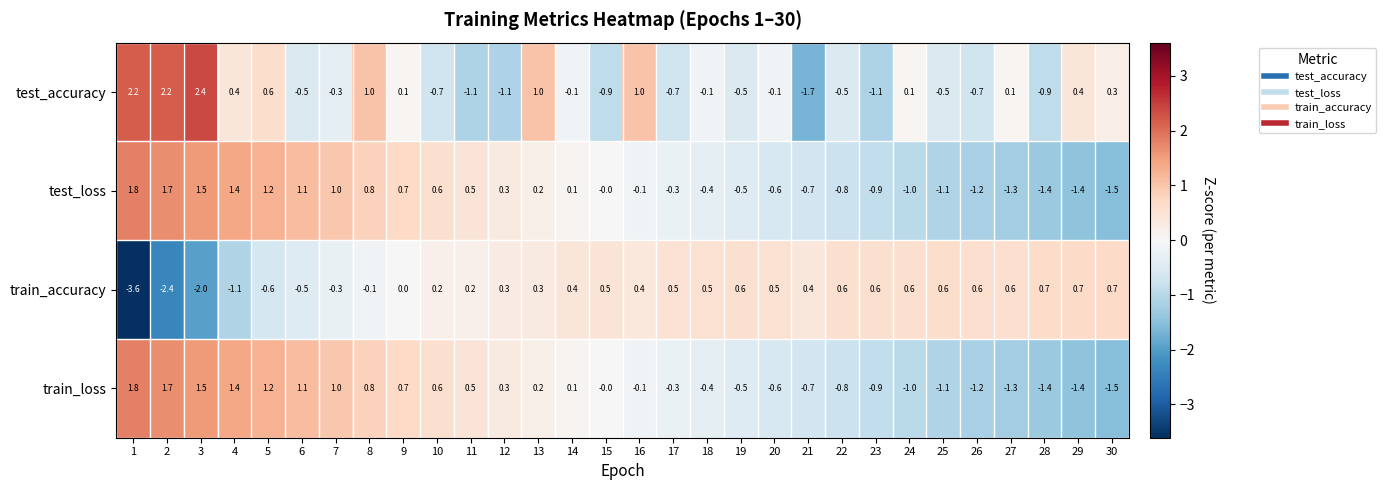

Which series has the largest total across all categories?

test_accuracy